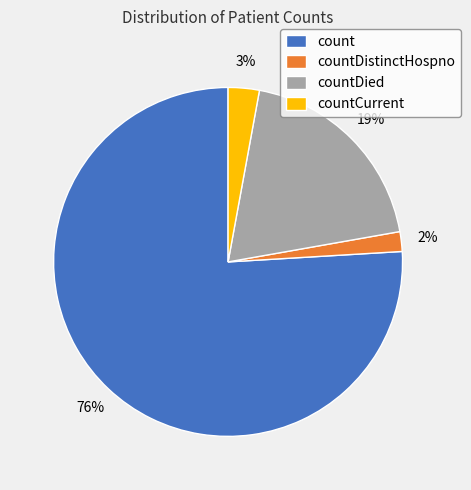

Does countDistinctHospno represent more than half of the total?

No